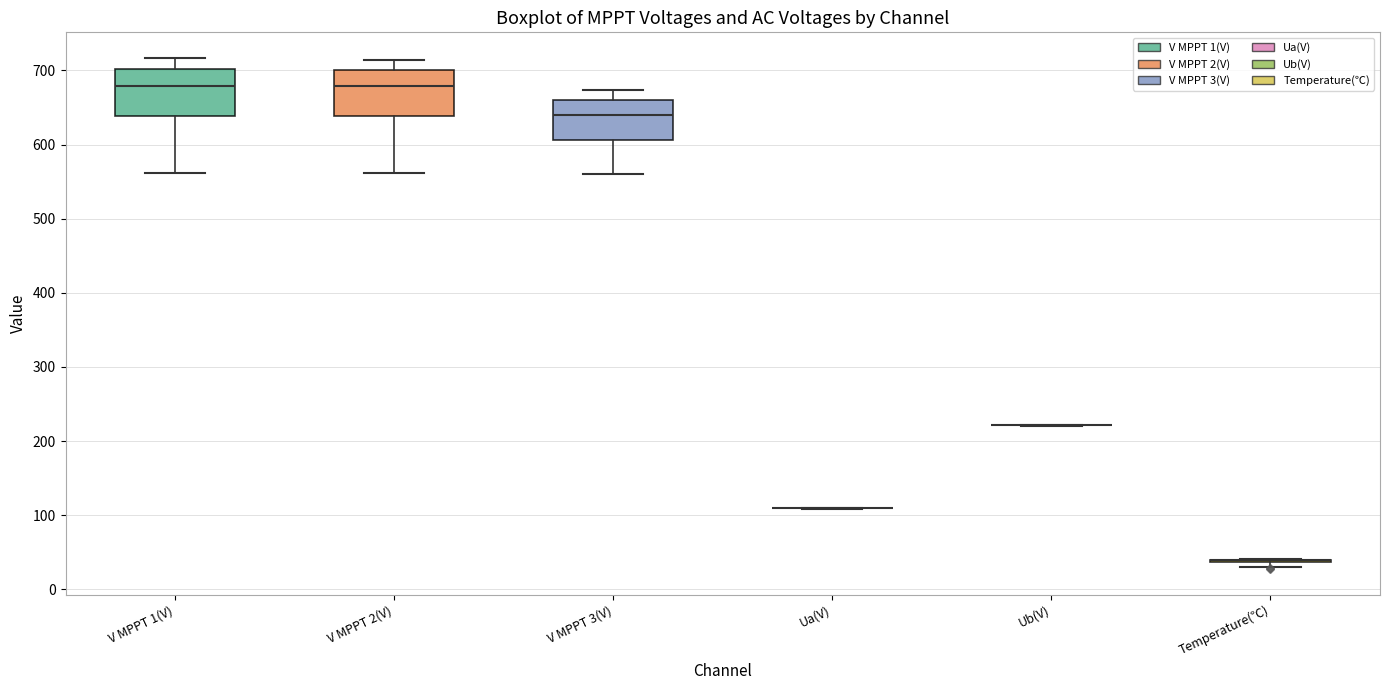

Reading left to right, read every box against the y-axis: the position of its median line, the range the box covers, and the ends of its whiskers. The values are not printed on the chart, so give them approximately, as read against the axis.

V MPPT 1(V): median 680, box 640 to 700, whiskers 560 to 720
V MPPT 2(V): median 680, box 640 to 700, whiskers 560 to 710
V MPPT 3(V): median 640, box 610 to 660, whiskers 560 to 670
Ua(V): box collapsed to a line at 110, whiskers 110 to 110
Ub(V): box collapsed to a line at 220, whiskers 220 to 220
Temperature(℃): box collapsed to a line at 40, whiskers 30 to 40